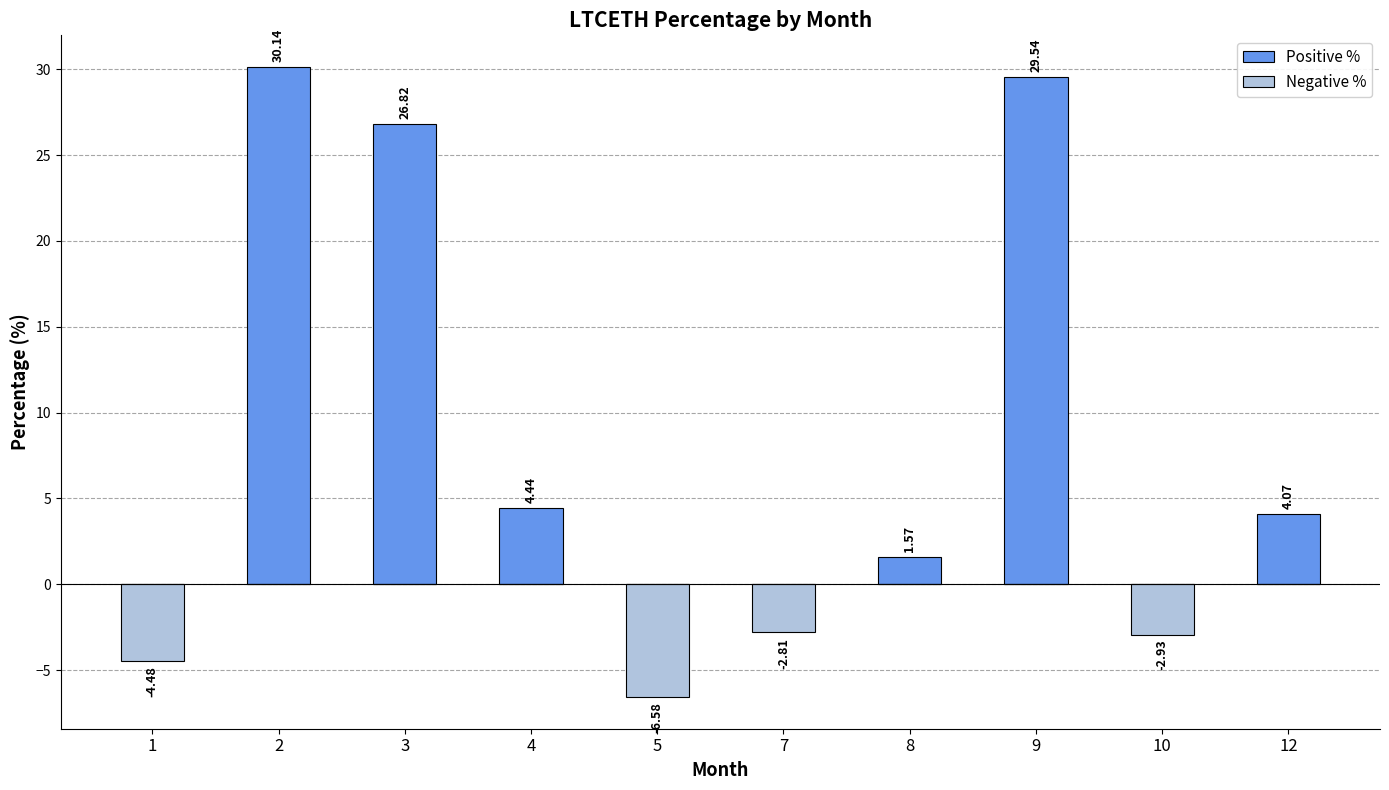

How many groups of bars are there?

10